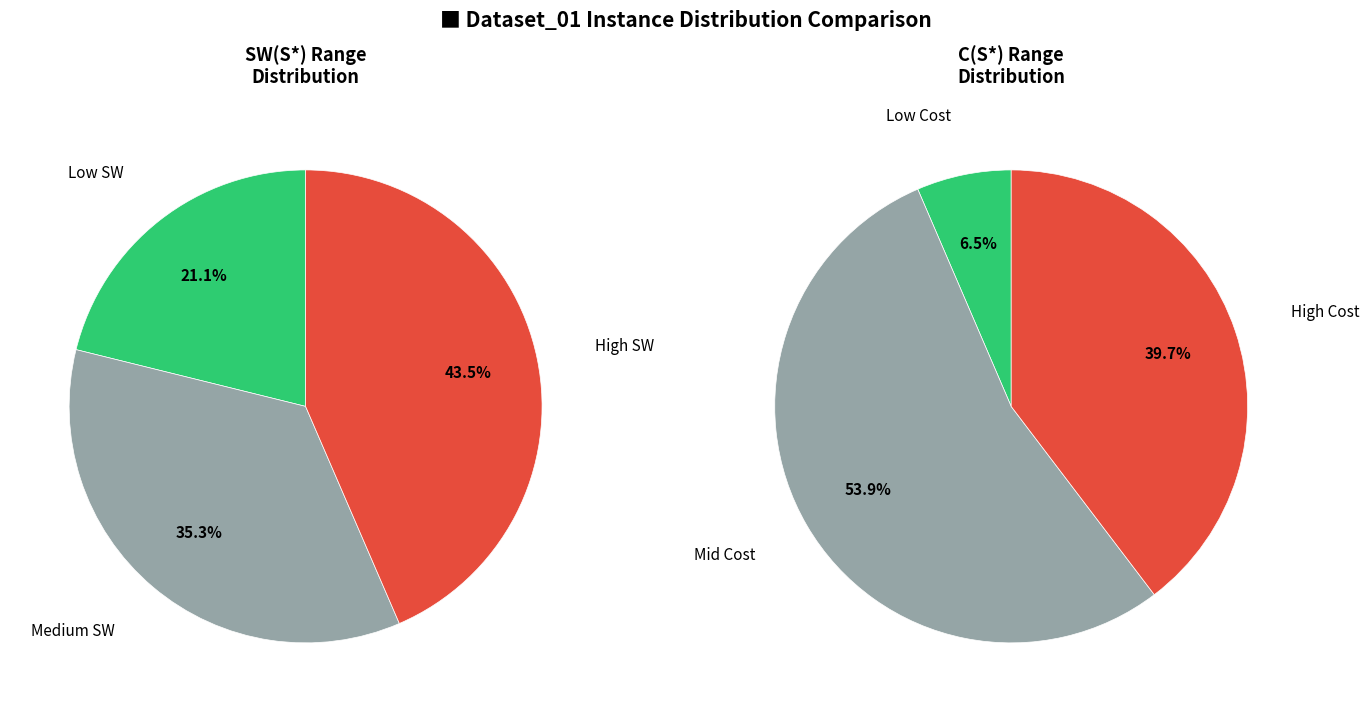

Does any single category account for the majority?

No